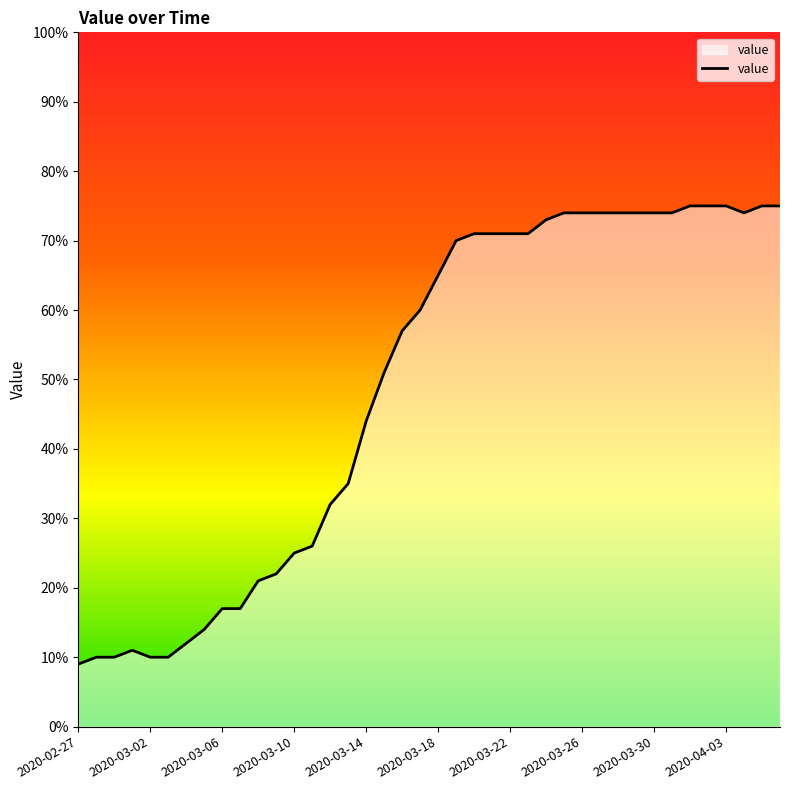

Reading left to right, transcribe all the data shown in this chart.

9	10	10	11	10	10	12	14	17	17	21	22	25	26	32	35	44	51	57	60	65	70	71	71	71	71	73	74	74	74	74	74	74	74	75	75	75	74	75	75